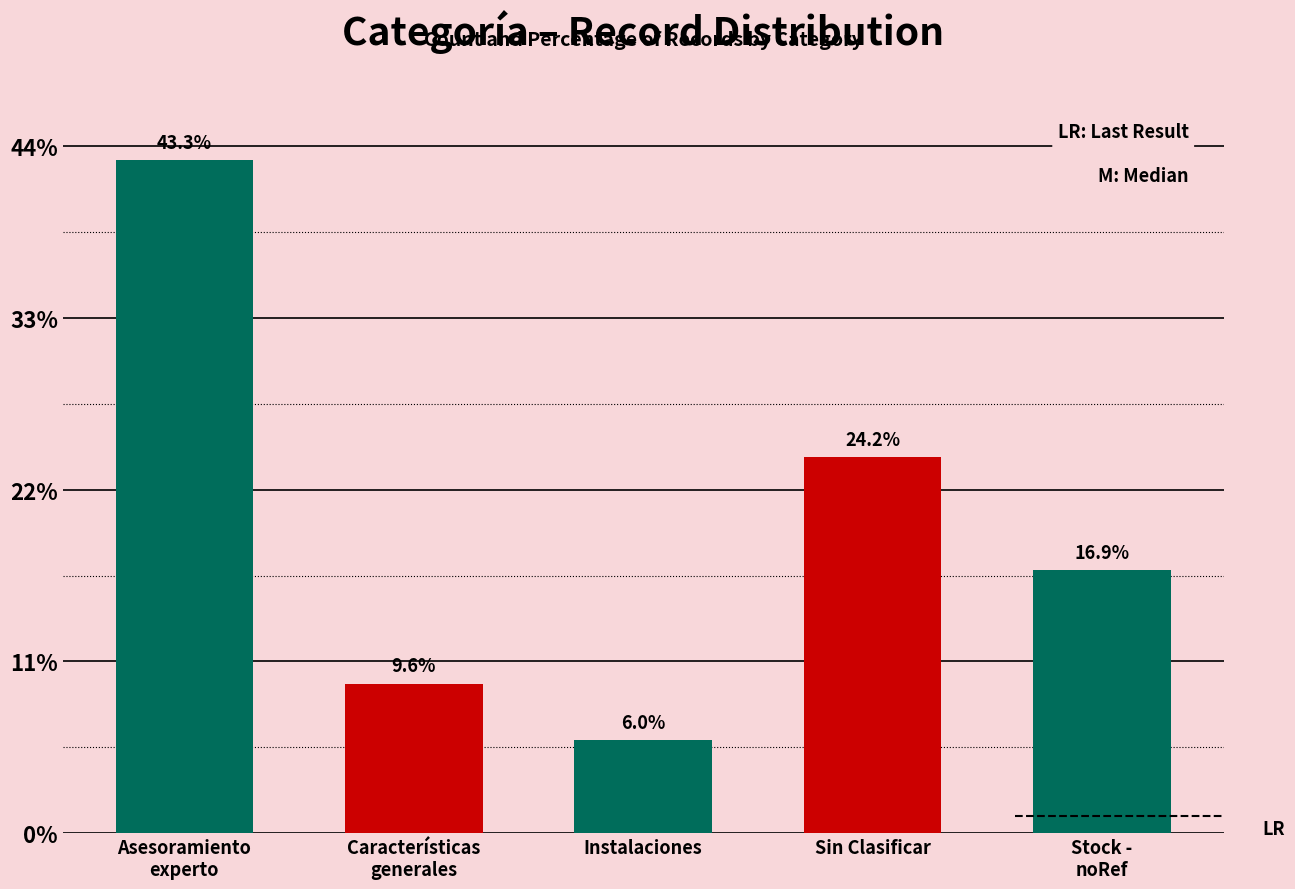

What is the difference between the values at Asesoramiento
experto and Stock -
noRef?

239